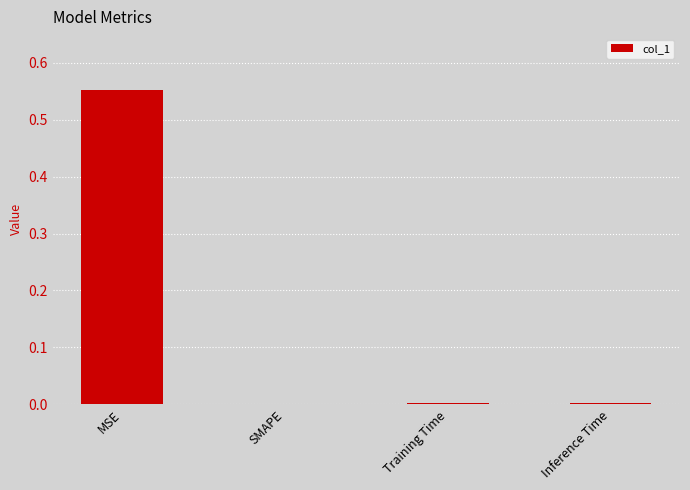

The value at SMAPE is -0.2. True or false?

False